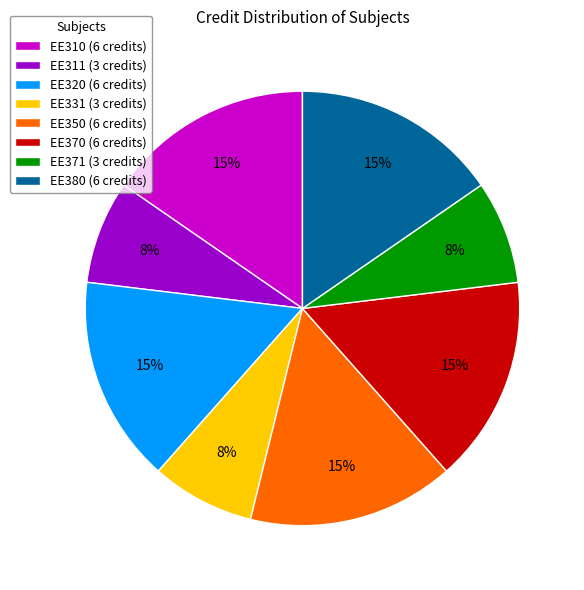

How many slices are in this pie chart?

8